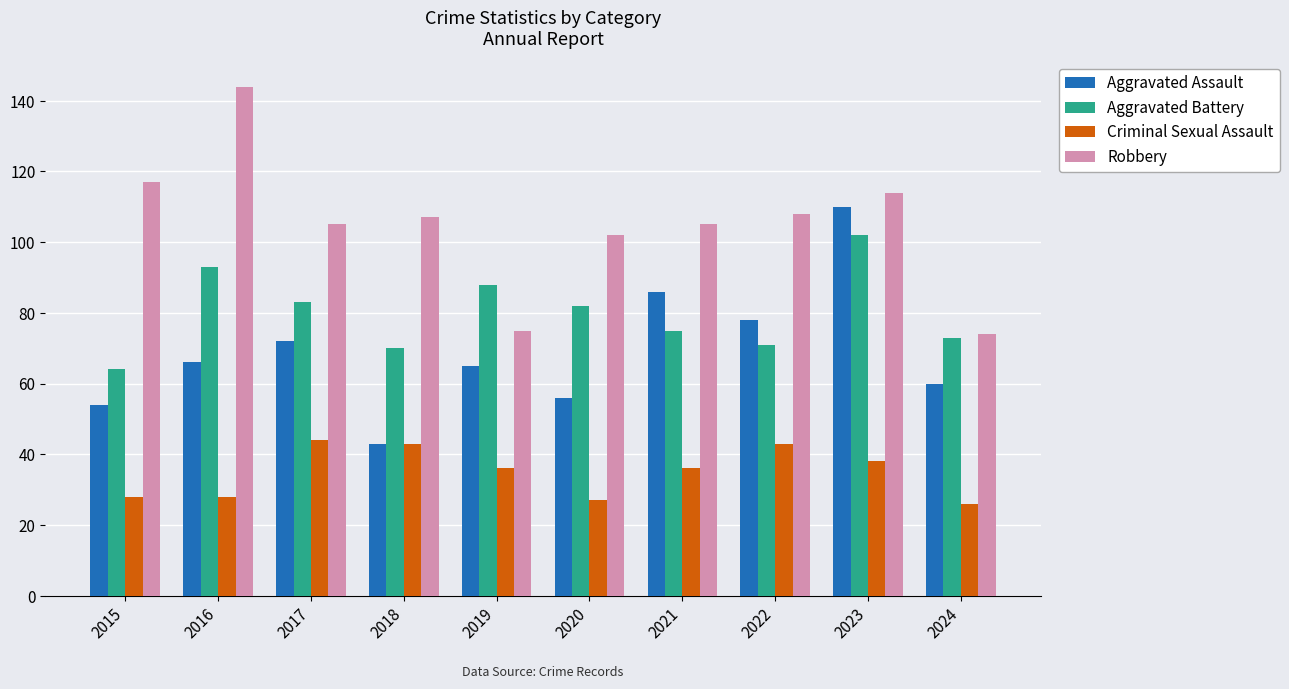

Which category has the highest value in the Aggravated Battery series?

2023